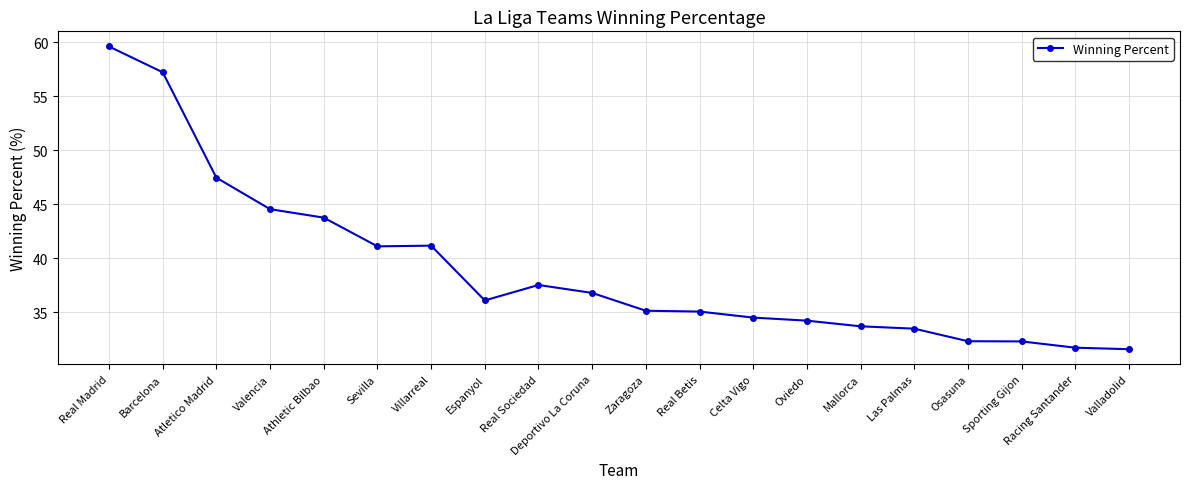

The value at Oviedo is 56.3. True or false?

False